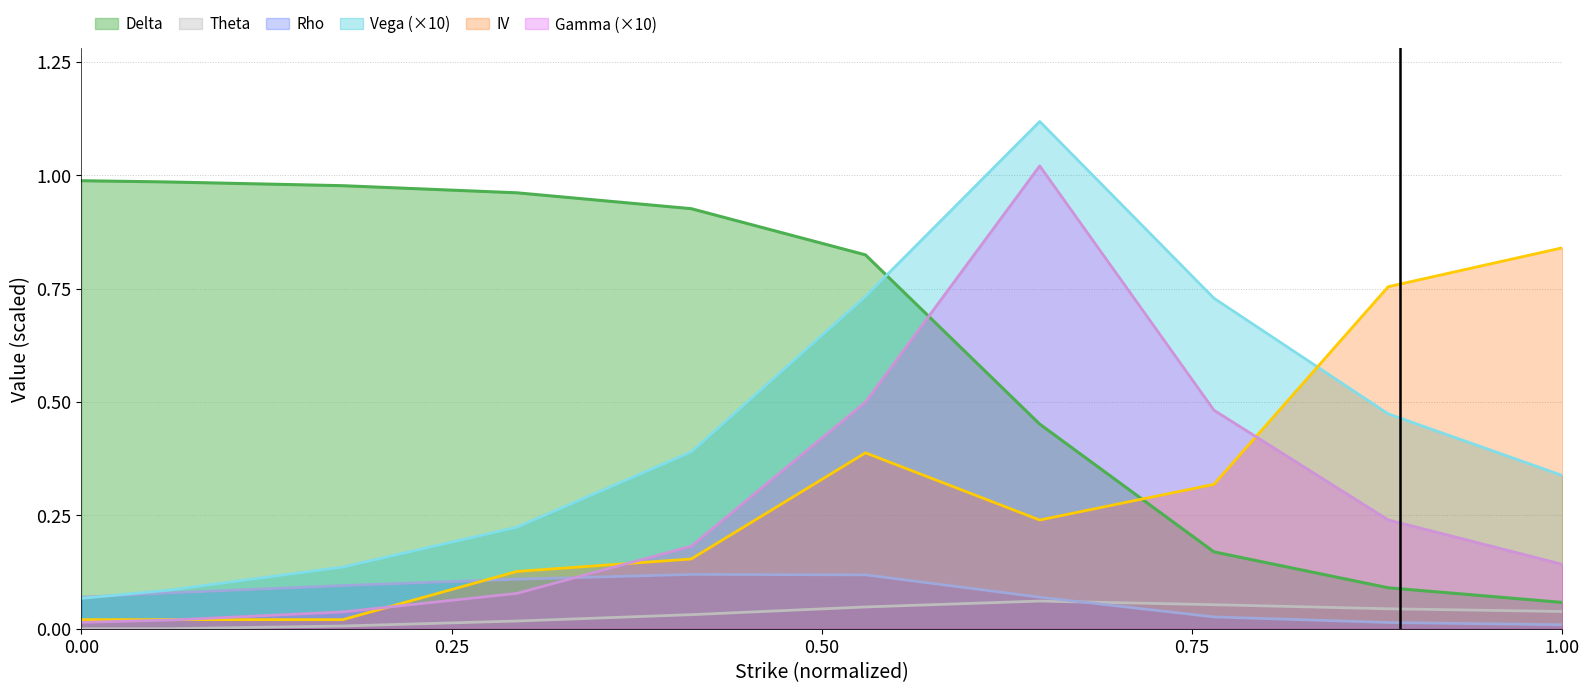

Reading left to right, extract all data points from this chart.

delta: 1.0	1.0	1.0	1.0	0.9	0.8	0.5	0.2	0.1	0.1
gamma: 0.0	0.0	0.0	0.1	0.2	0.5	1.0	0.5	0.2	0.1
rho: 0.1	0.1	0.1	0.1	0.1	0.1	0.1	0.0	0.0	0.0
vega: 0.1	0.1	0.1	0.2	0.4	0.7	1.1	0.7	0.5	0.3
iv: 0.0	0.0	0.0	0.1	0.2	0.4	0.2	0.3	0.8	0.8
theta_abs: 0.0	0.0	0.0	0.0	0.0	0.0	0.1	0.1	0.0	0.0